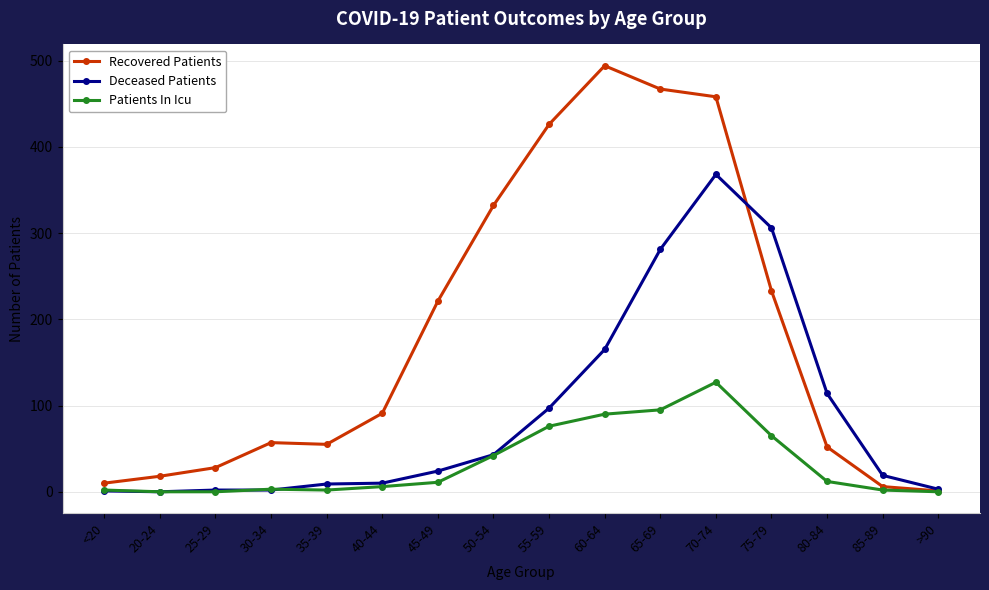

What is the label of the 16th point from the right?

<20